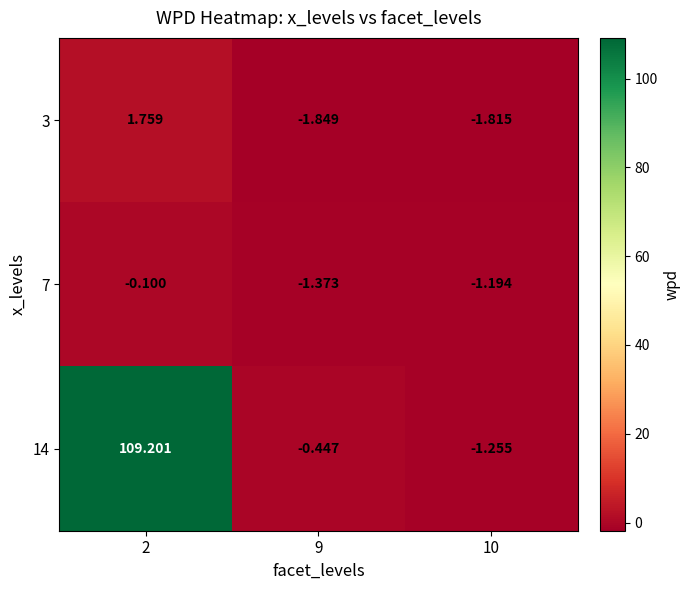

Count the number of data series in this chart.

3